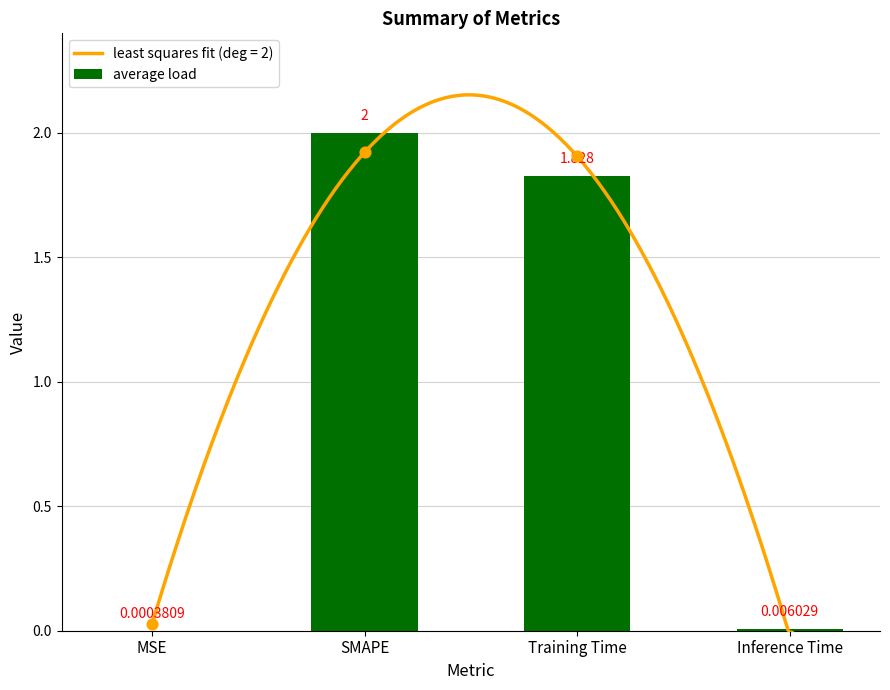

What is the change in value from SMAPE to Training Time?

-0.2